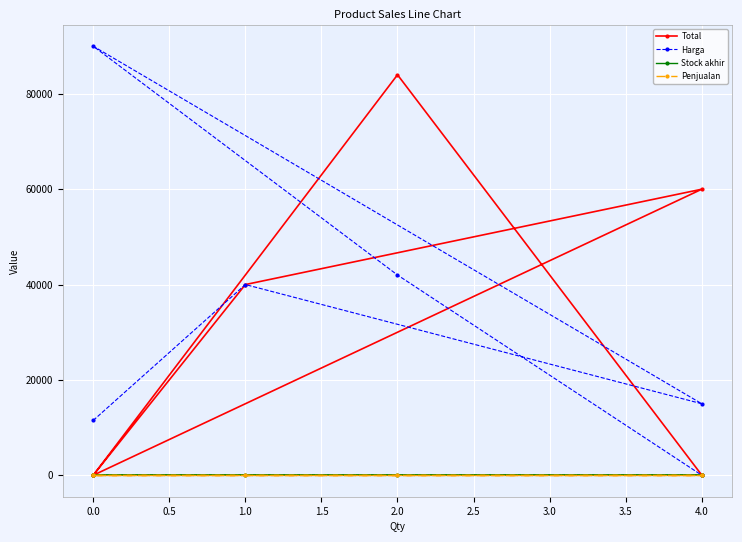

True or false: Harga and Stock akhir intersect in this chart.

False